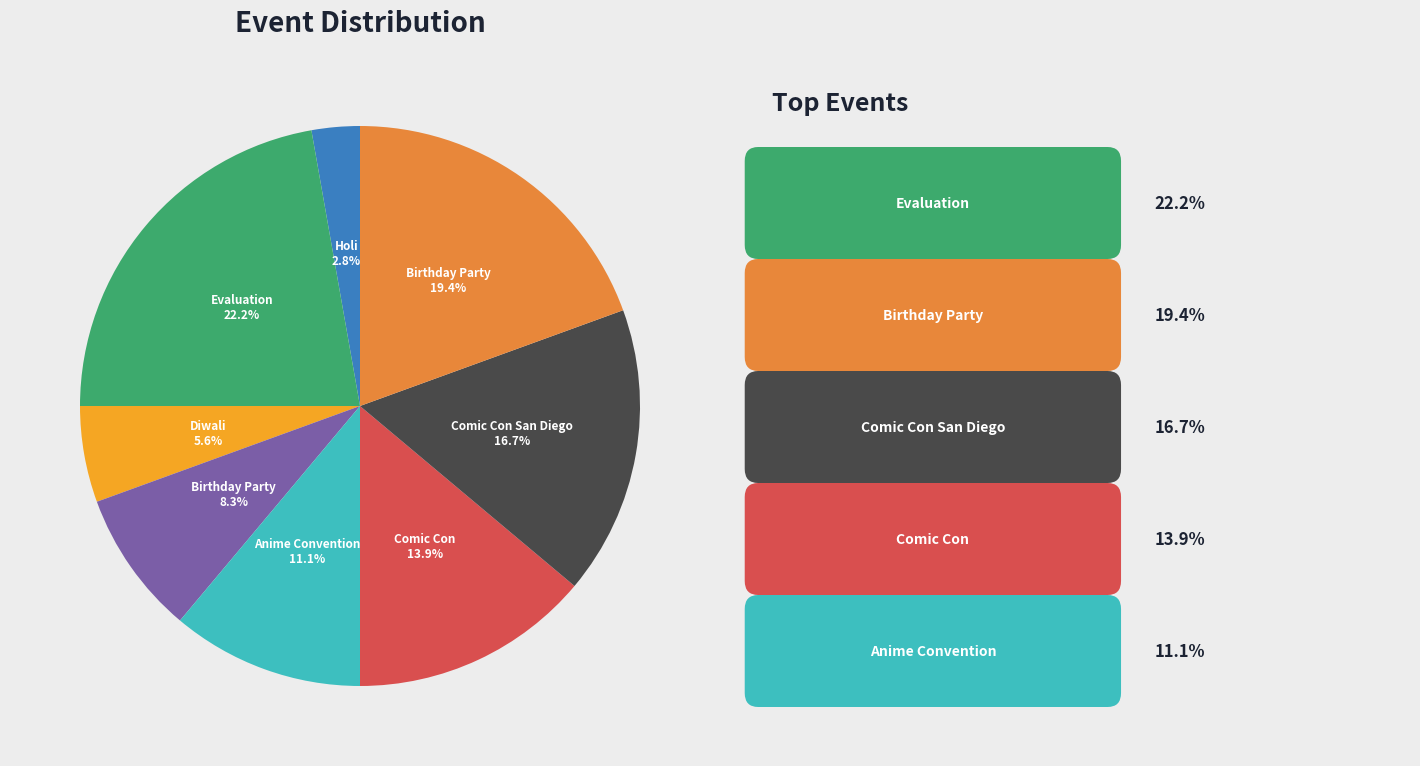

Is there a majority slice in this chart?

No